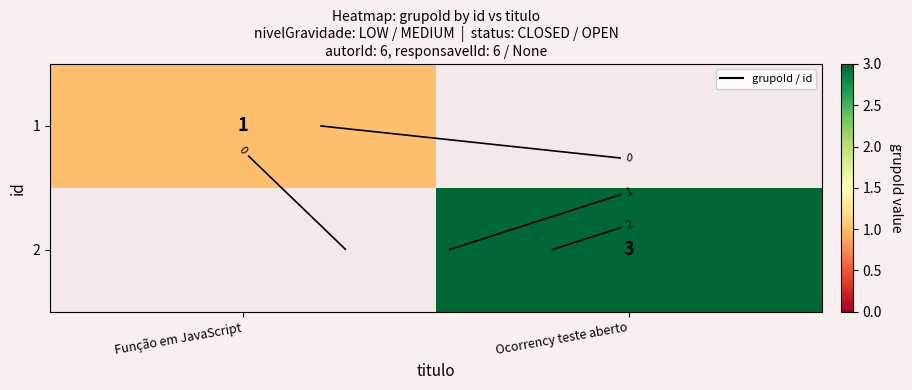

The 2 series shows 1 at Função em JavaScript. True or false?

False